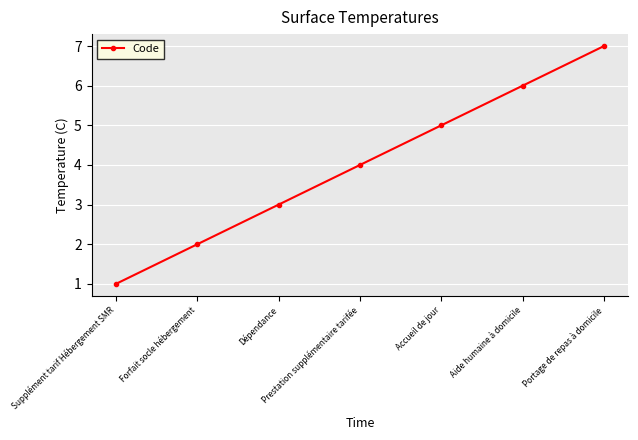

What is the difference between the maximum and minimum values?

6